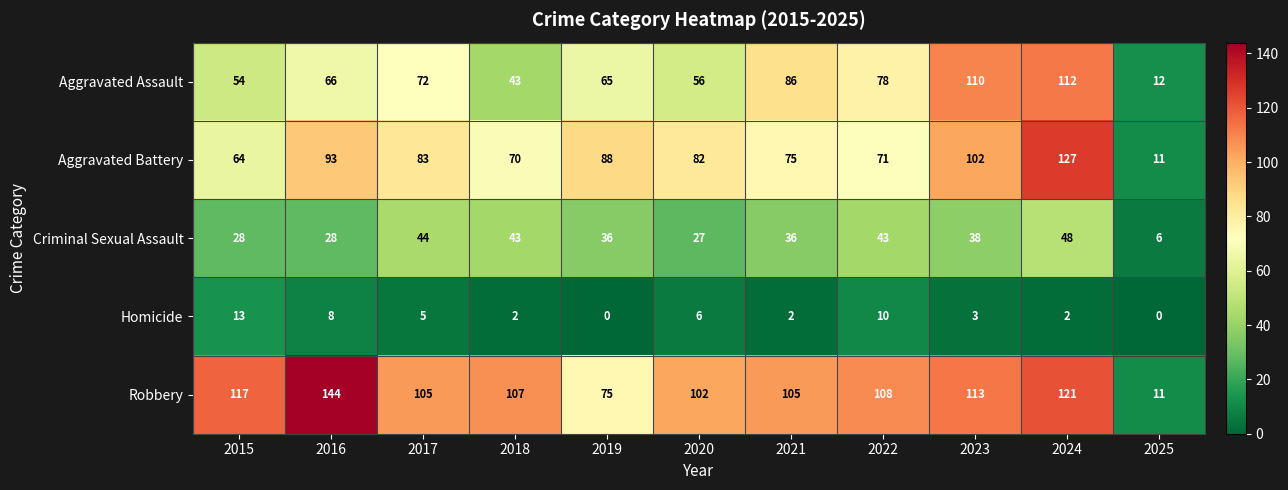

The value of Homicide at 2015 is 13. True or false?

True